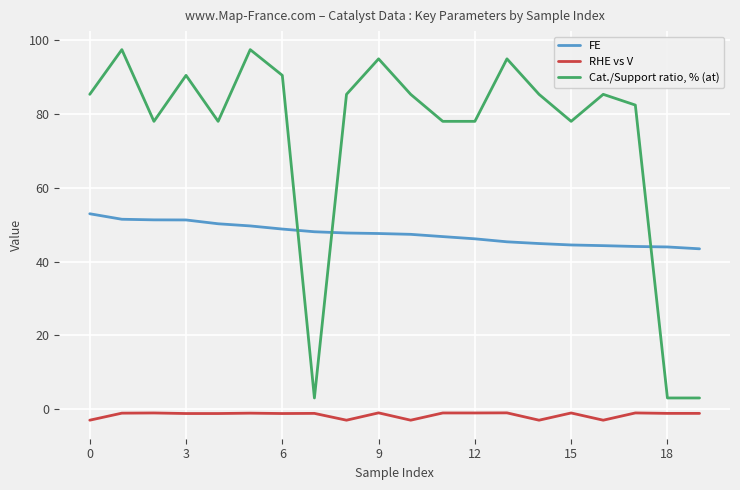

Which series has the largest range (max minus min)?

Cat./Support ratio, % (at)